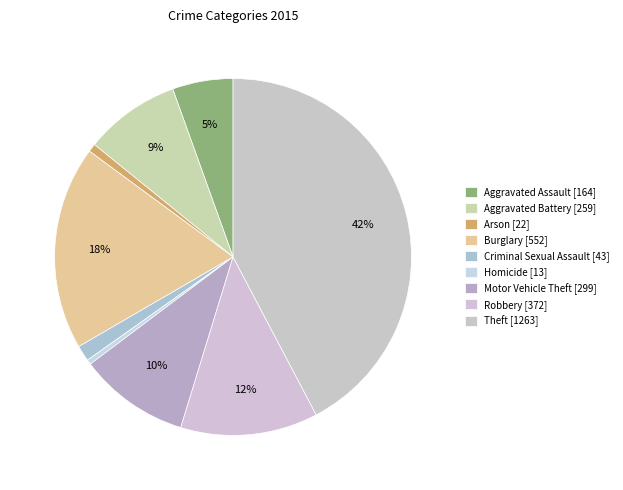

Count the number of slices in the pie.

9